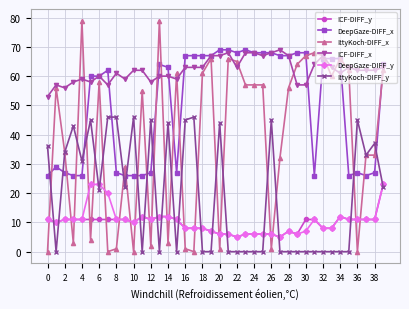

What is the value of the DeepGaze-DIFF_y point at the 17th from the left?

8